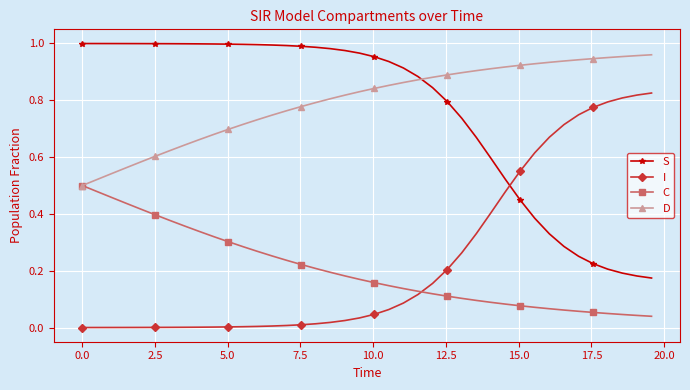

True or false: I and C cross at least once.

True